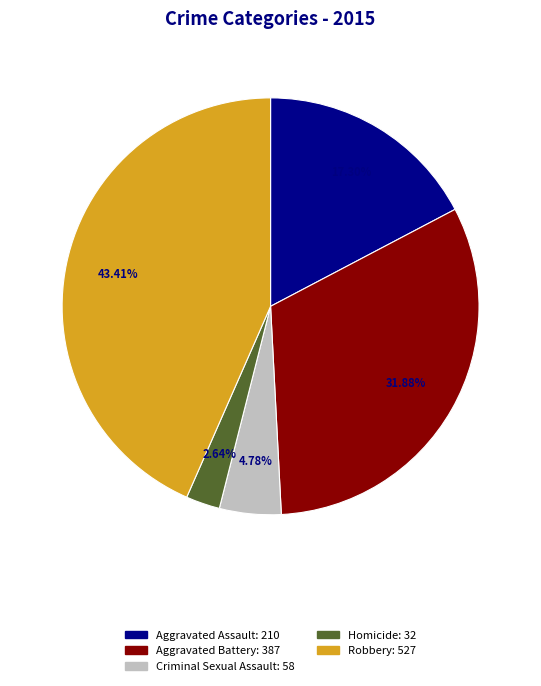

To the nearest percent, what portion does Homicide represent?

3%